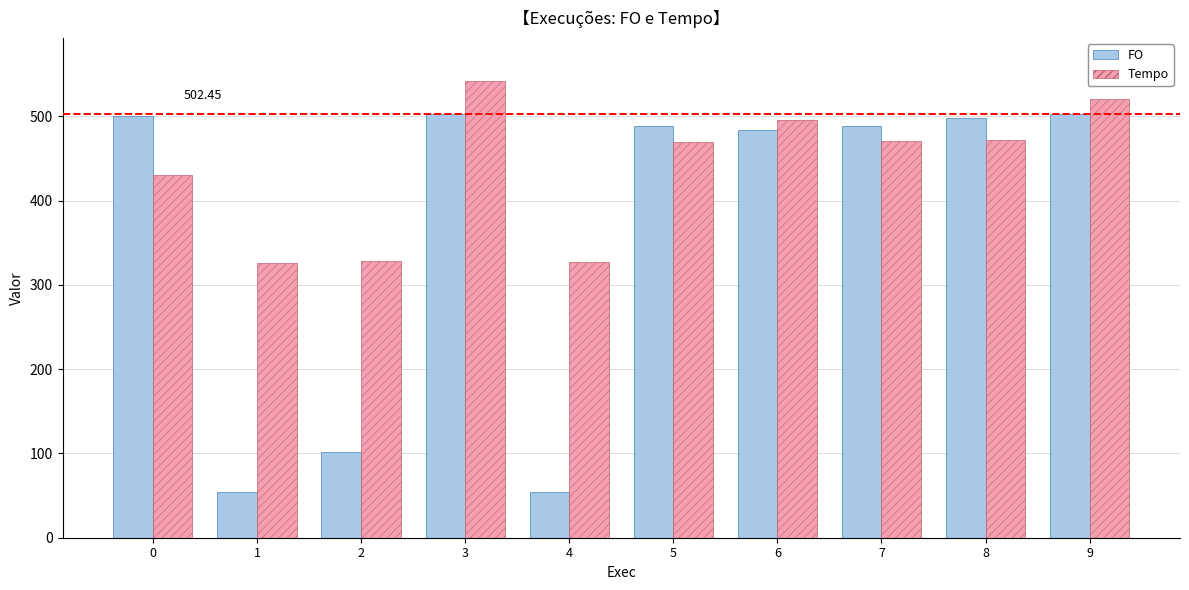

What is the sum of all Tempo values?

4382.5